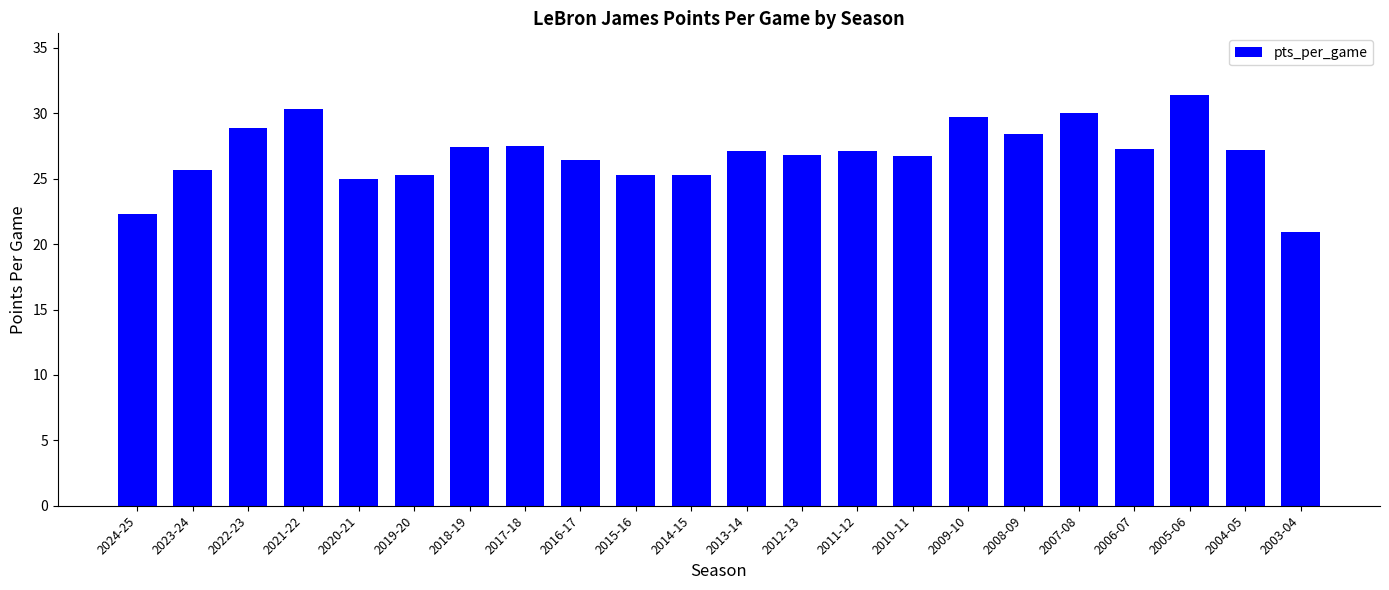

How many series are shown in this chart?

1